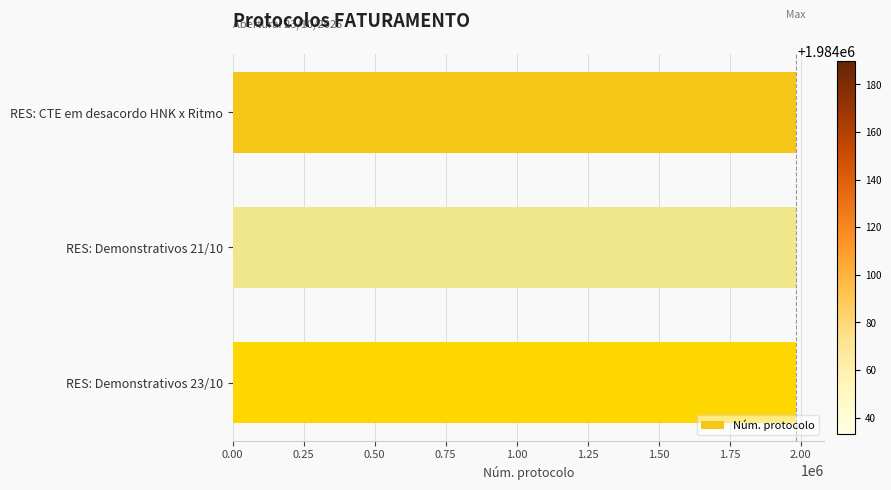

Approximately how many times larger is the value at RES: CTE em desacordo HNK x Ritmo compared to RES: Demonstrativos 23/10?

1.0